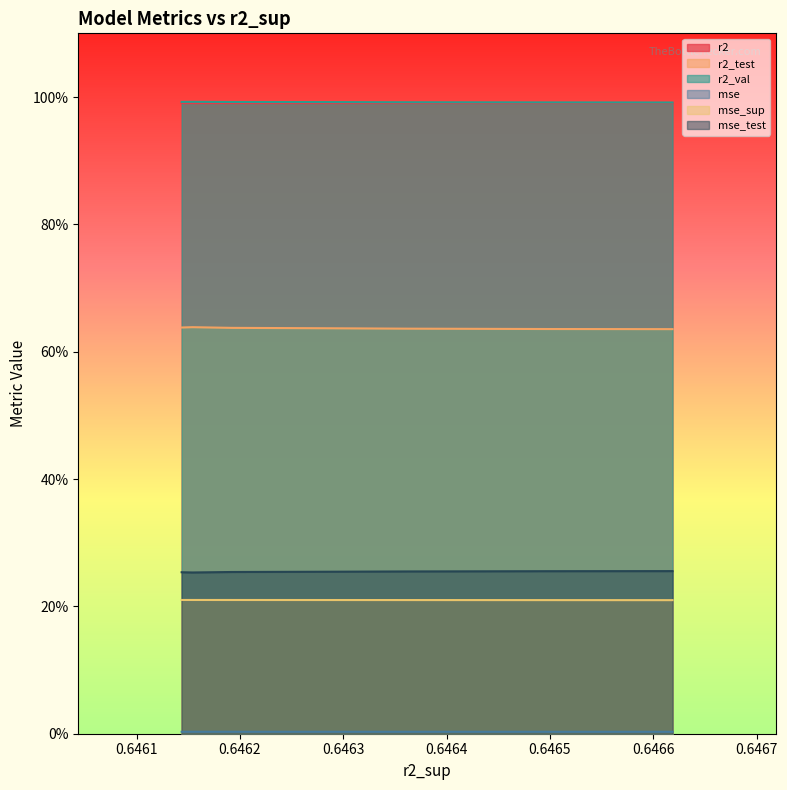

Reading left to right, what are all the values shown in this chart?

r2: model_3_26_9=1.0	model_3_26_8=1.0	model_3_26_7=1.0	model_3_26_6=1.0	model_3_26_5=1.0	model_3_26_4=1.0	model_3_26_3=1.0	model_3_26_2=1.0	model_3_26_0=1.0	model_3_26_1=1.0
r2_test: model_3_26_9=0.6	model_3_26_8=0.6	model_3_26_7=0.6	model_3_26_6=0.6	model_3_26_5=0.6	model_3_26_4=0.6	model_3_26_3=0.6	model_3_26_2=0.6	model_3_26_0=0.6	model_3_26_1=0.6
r2_val: model_3_26_9=1.0	model_3_26_8=1.0	model_3_26_7=1.0	model_3_26_6=1.0	model_3_26_5=1.0	model_3_26_4=1.0	model_3_26_3=1.0	model_3_26_2=1.0	model_3_26_0=1.0	model_3_26_1=1.0
mse: model_3_26_9=0.0	model_3_26_8=0.0	model_3_26_7=0.0	model_3_26_6=0.0	model_3_26_5=0.0	model_3_26_4=0.0	model_3_26_3=0.0	model_3_26_2=0.0	model_3_26_0=0.0	model_3_26_1=0.0
mse_sup: model_3_26_9=0.2	model_3_26_8=0.2	model_3_26_7=0.2	model_3_26_6=0.2	model_3_26_5=0.2	model_3_26_4=0.2	model_3_26_3=0.2	model_3_26_2=0.2	model_3_26_0=0.2	model_3_26_1=0.2
mse_test: model_3_26_9=0.3	model_3_26_8=0.3	model_3_26_7=0.3	model_3_26_6=0.3	model_3_26_5=0.3	model_3_26_4=0.3	model_3_26_3=0.3	model_3_26_2=0.3	model_3_26_0=0.3	model_3_26_1=0.3